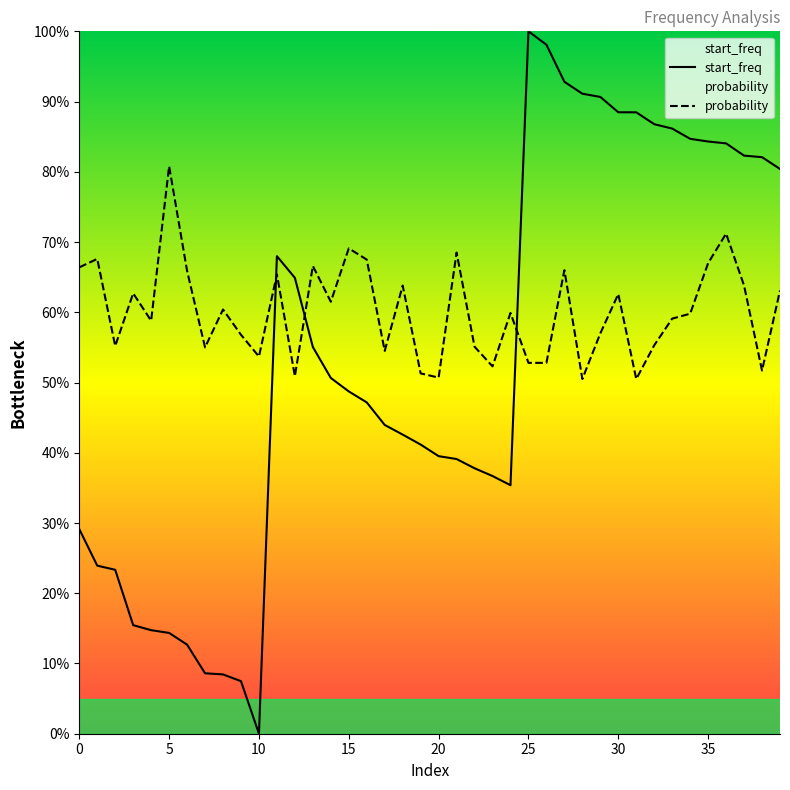

What is the total value across all series at 28?

1.4